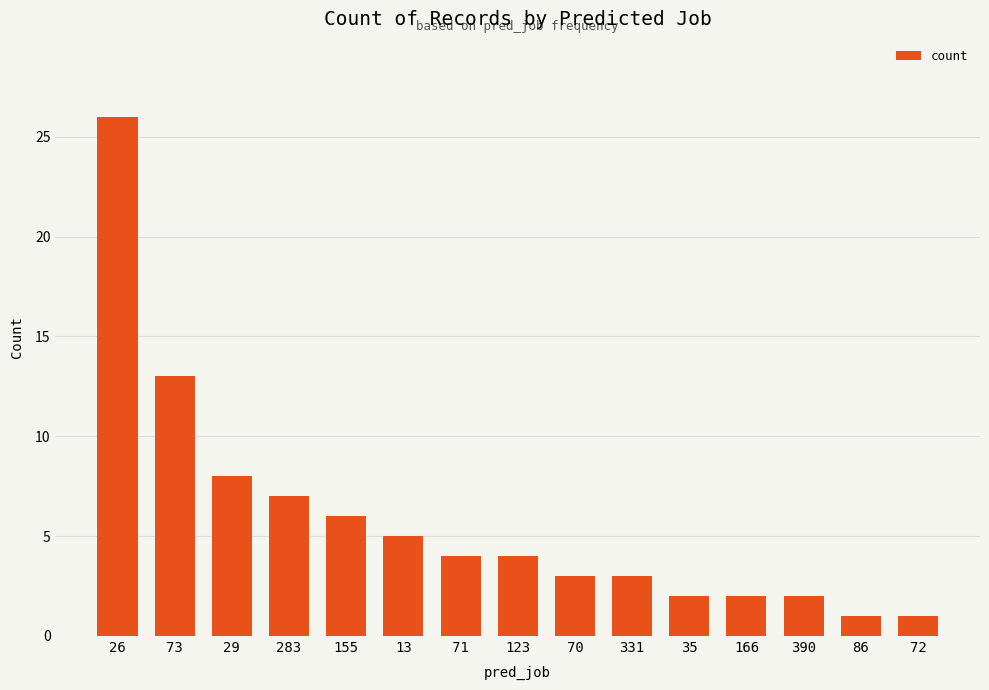

Between 72 and 123, which is larger?

123